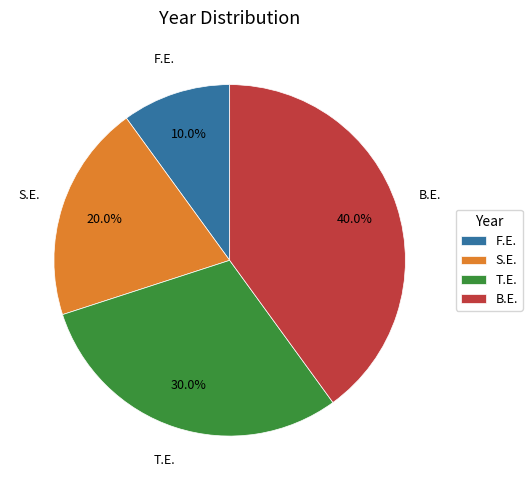

To the nearest percent, what is the difference between the T.E. and F.E. slice percentages?

20%